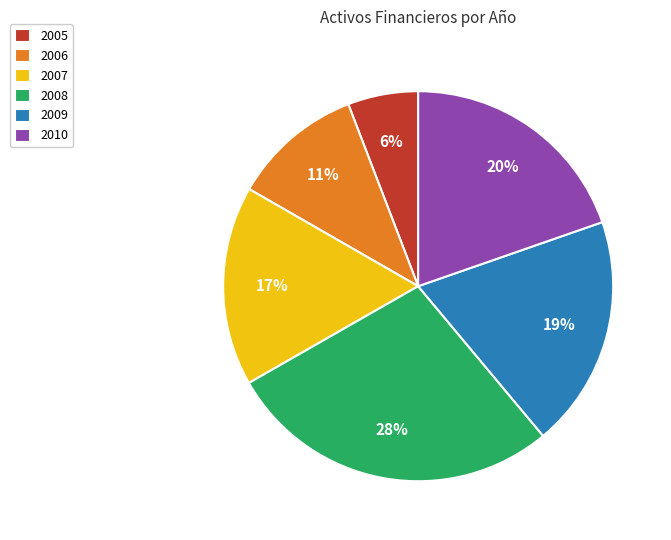

Which has a higher value, 2006 or 2010?

2010